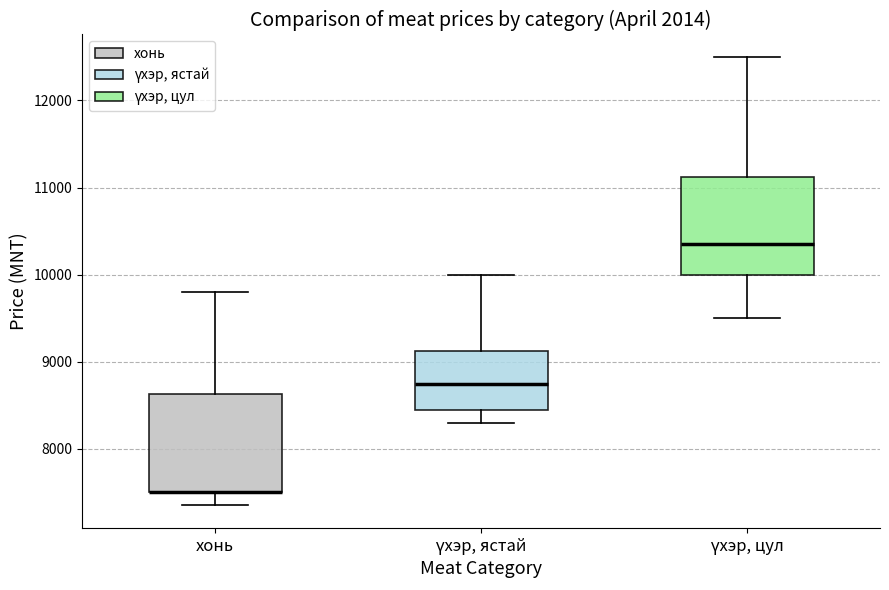

Reading left to right, transcribe this box plot: for each box, give where its median line is, the range the box spans, and where its two whiskers end, as read against the y-axis. The values are not printed on the chart, so give them approximately, as read against the axis.

хонь: median 7500 (drawn on the box's lower edge), box 7500 to 8600, whiskers 7400 to 9800
үхэр, ястай: median 8800, box 8500 to 9100, whiskers 8300 to 10000
үхэр, цул: median 10400, box 10000 to 11100, whiskers 9500 to 12500